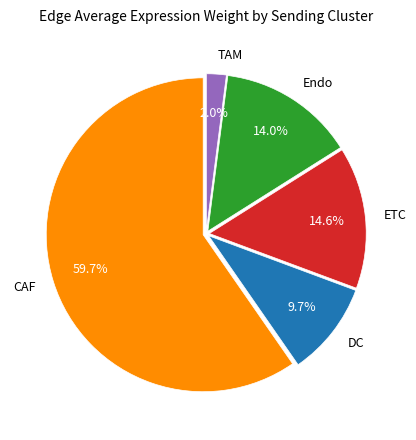

To the nearest percent, what percentage of the pie is CAF?

60%